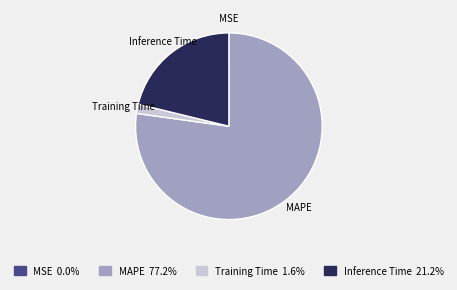

Is there a majority slice in this chart?

Yes